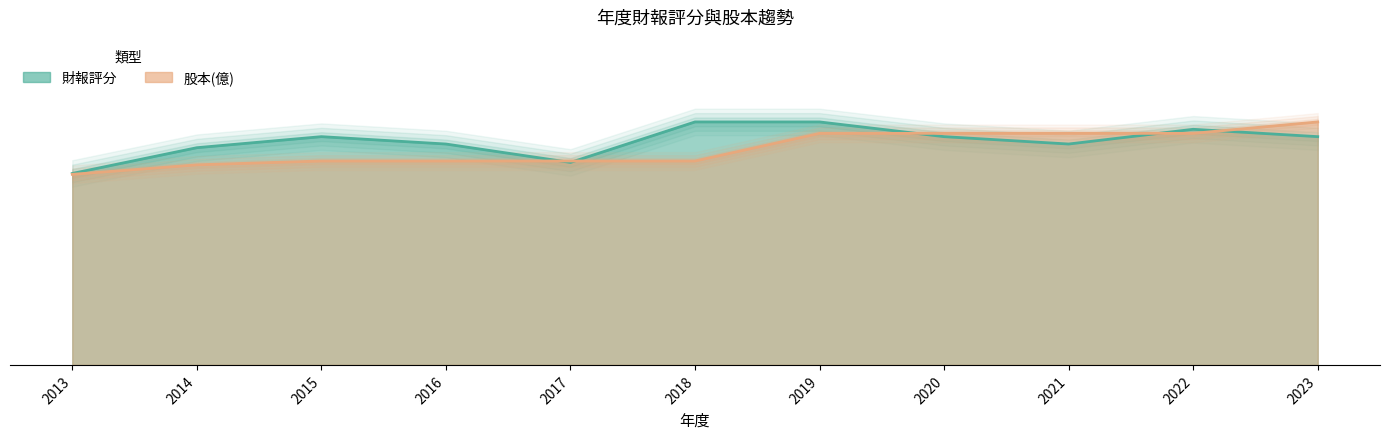

Count the number of categories in the chart.

11